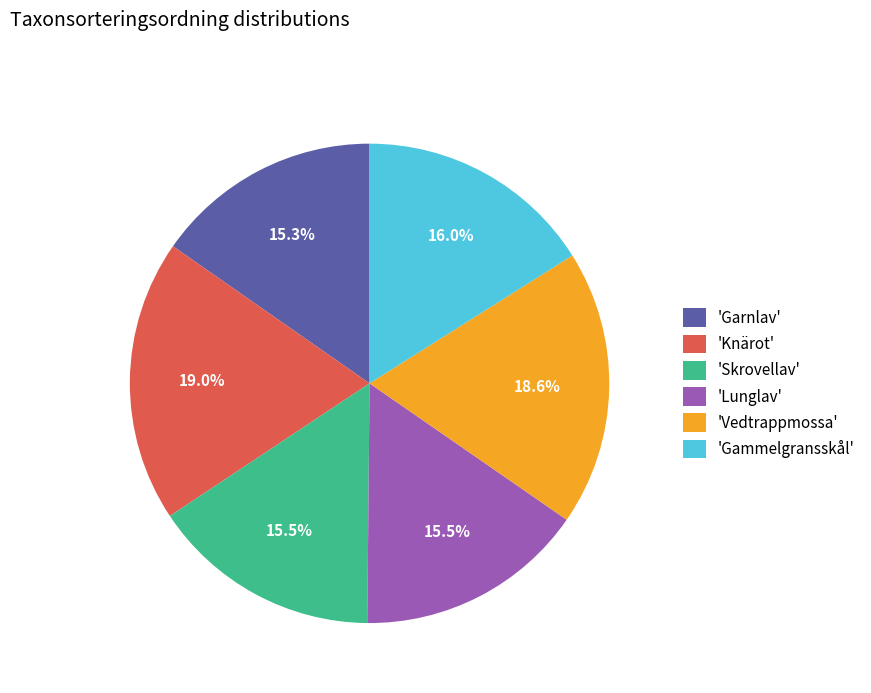

Is 'Skrovellav' the majority of the pie?

No